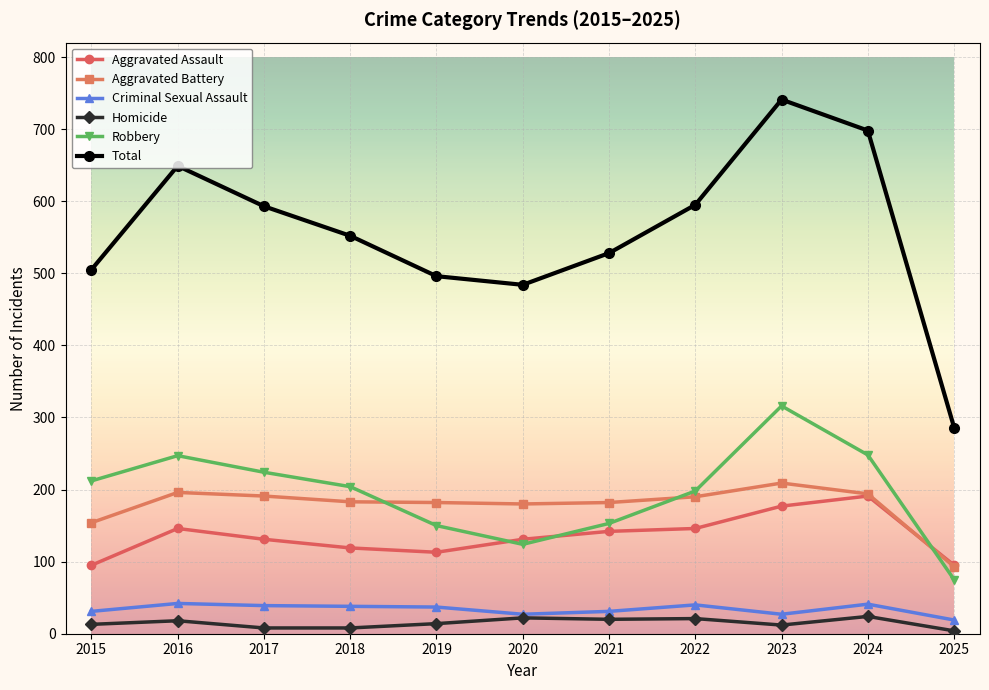

Is it true that Criminal Sexual Assault equals 40 at 2022?

True